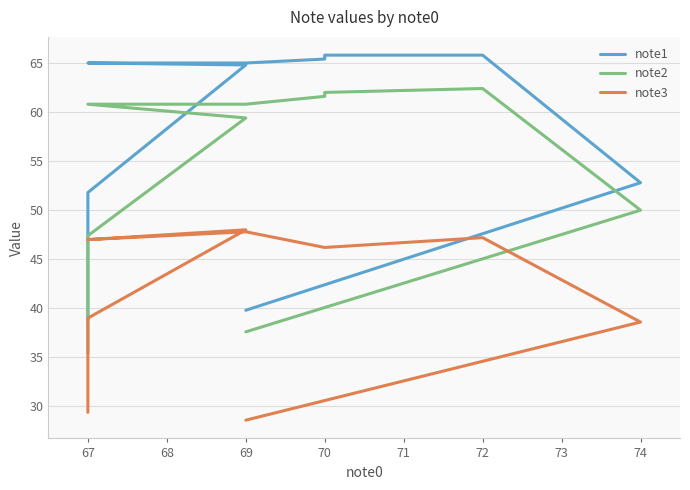

True or false: note2 and note1 intersect in this chart.

False